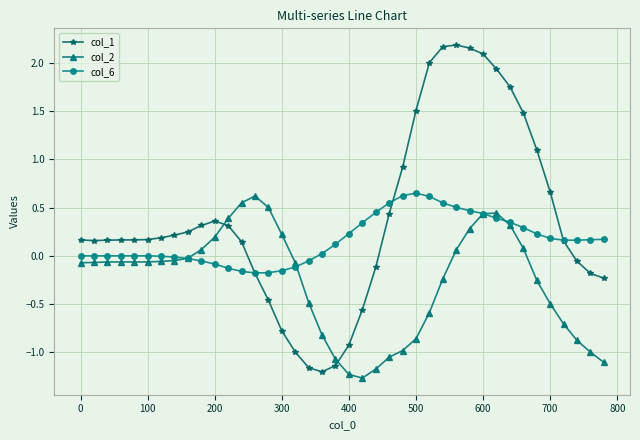

Which series has the largest range (max minus min)?

col_1